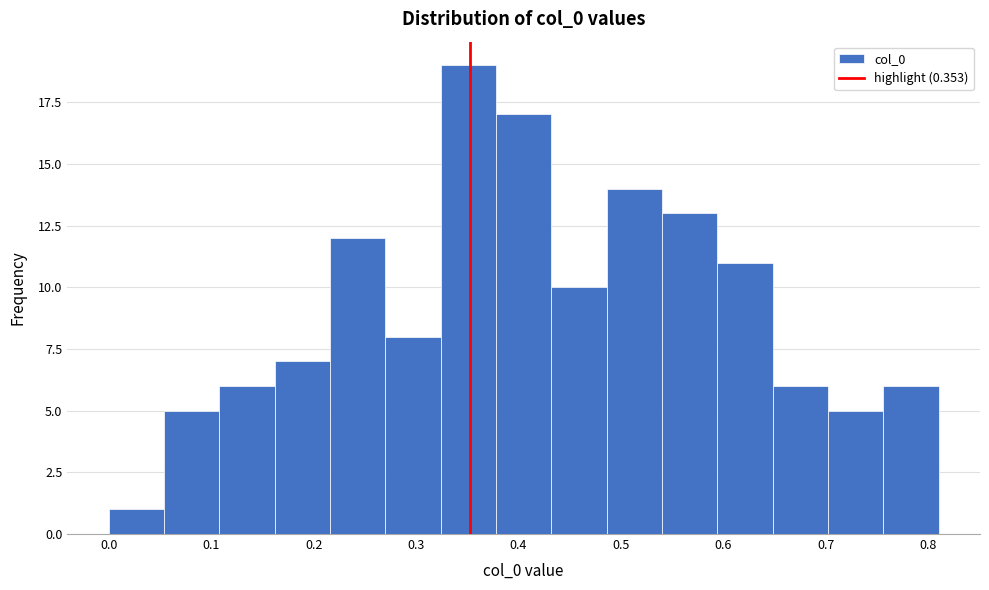

Over which range of the x-axis is the bar tallest?

0.324 to 0.378